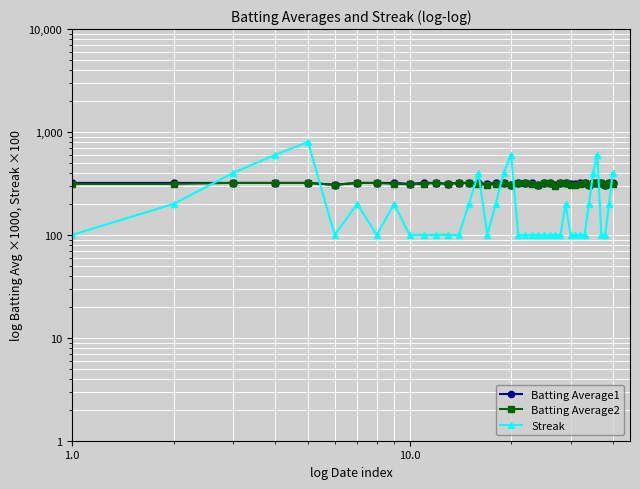

What is the difference between the maximum and second lowest values in the Streak series?

700